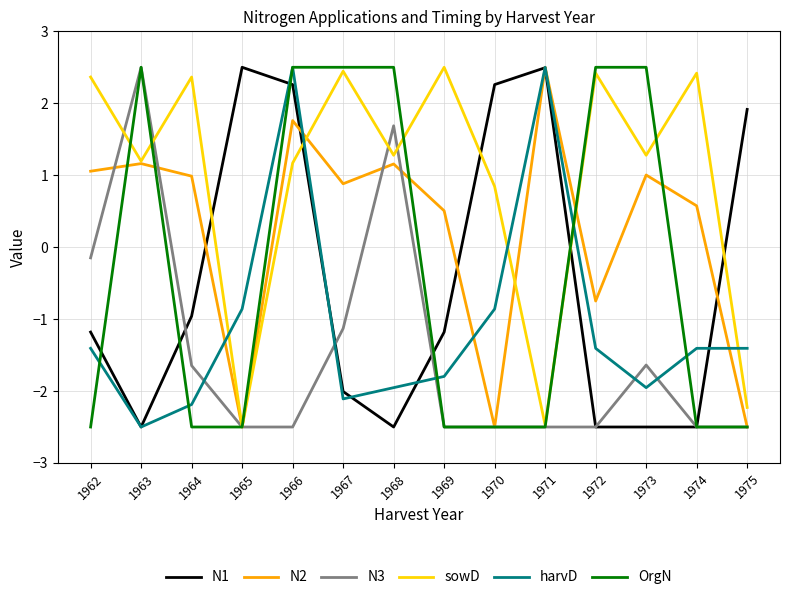

What is the difference between the maximum and minimum values in the N2 series?

5.0